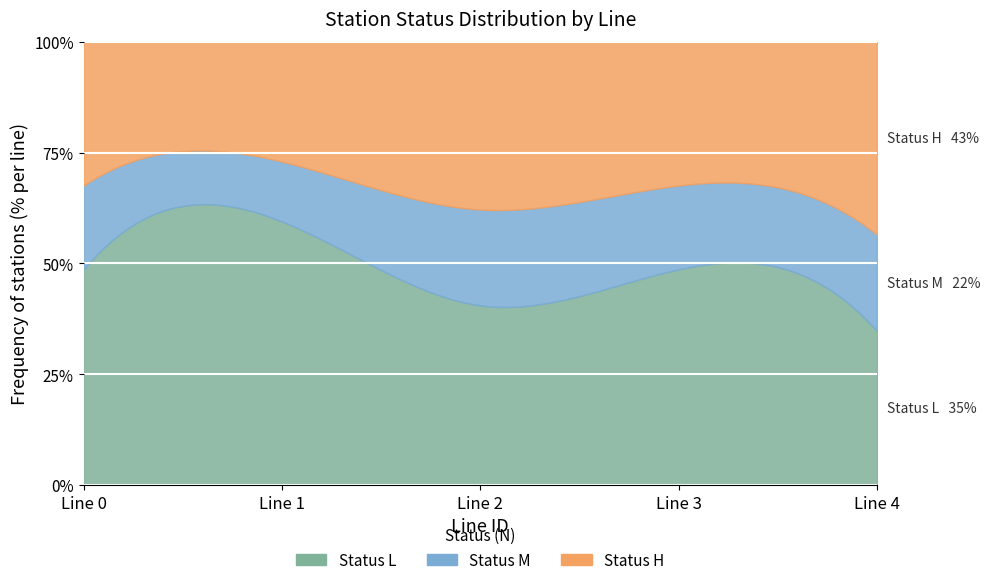

True or false: M and H cross at least once.

False